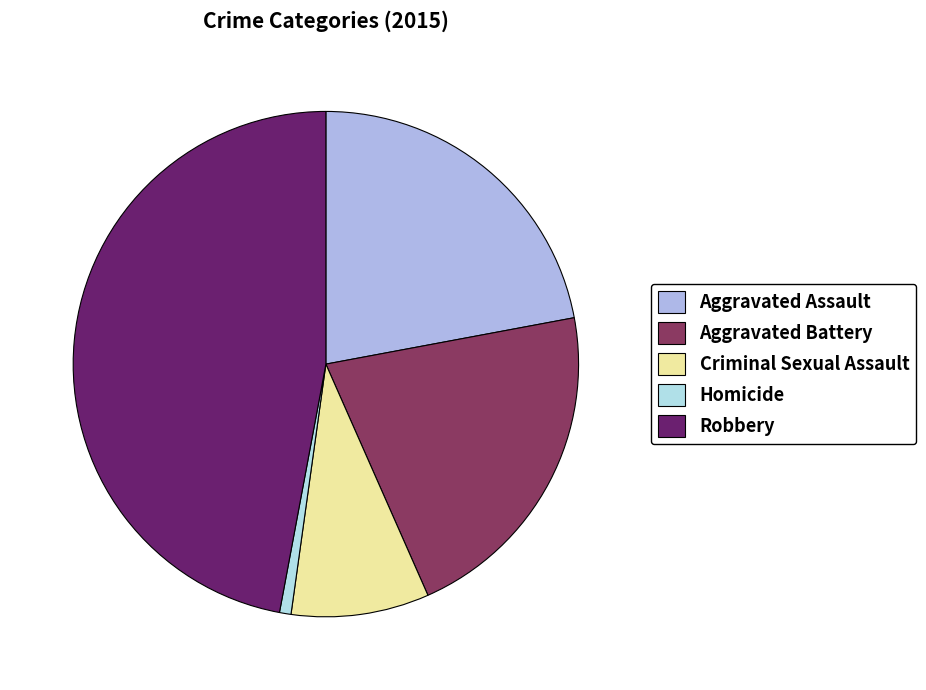

What is the smallest slice in the pie chart?

Homicide